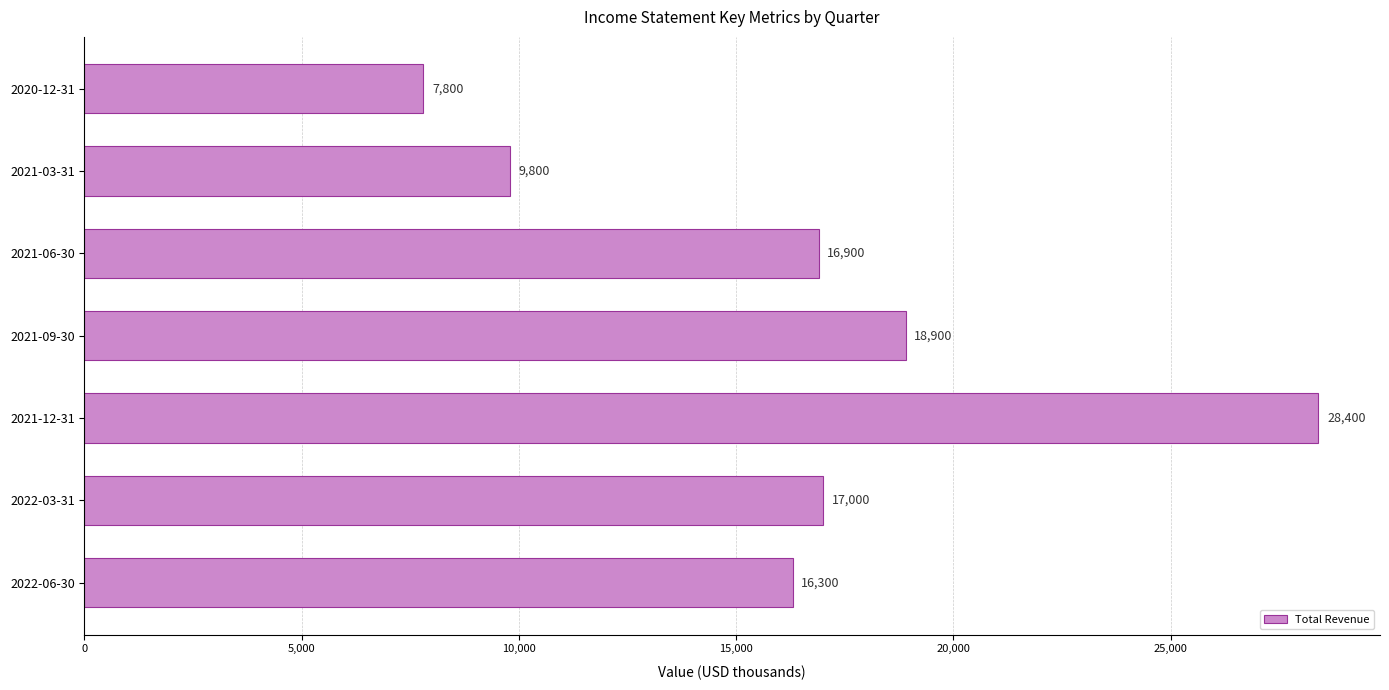

The value at 2021-12-31 is 48757. True or false?

False